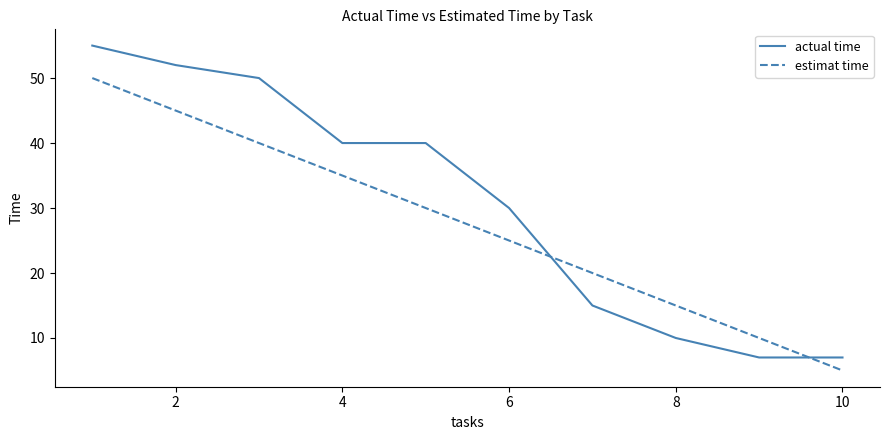

Which series has the largest range (max minus min)?

actual time